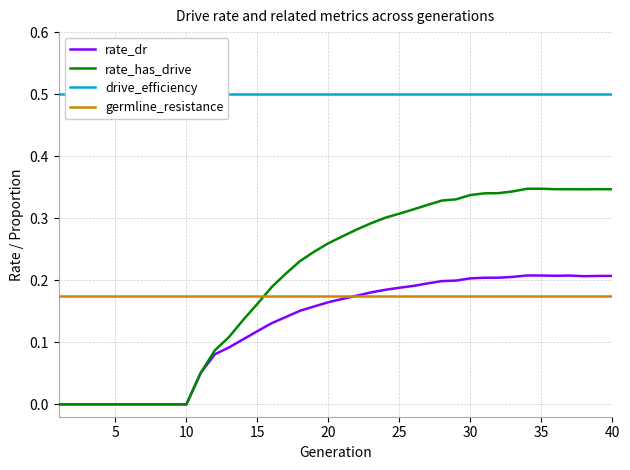

Does the chart display data point markers on the line(s)?

No